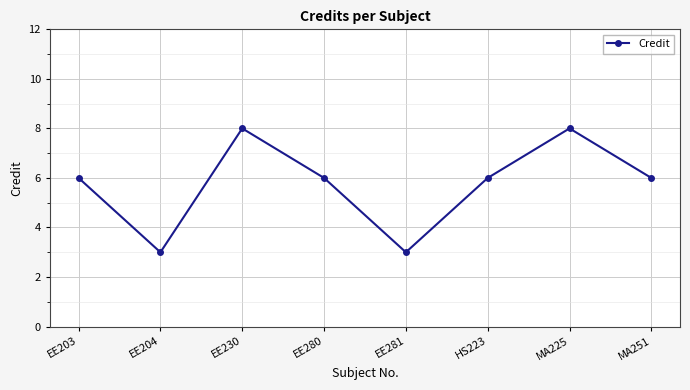

Does the chart display data point markers on the line(s)?

Yes